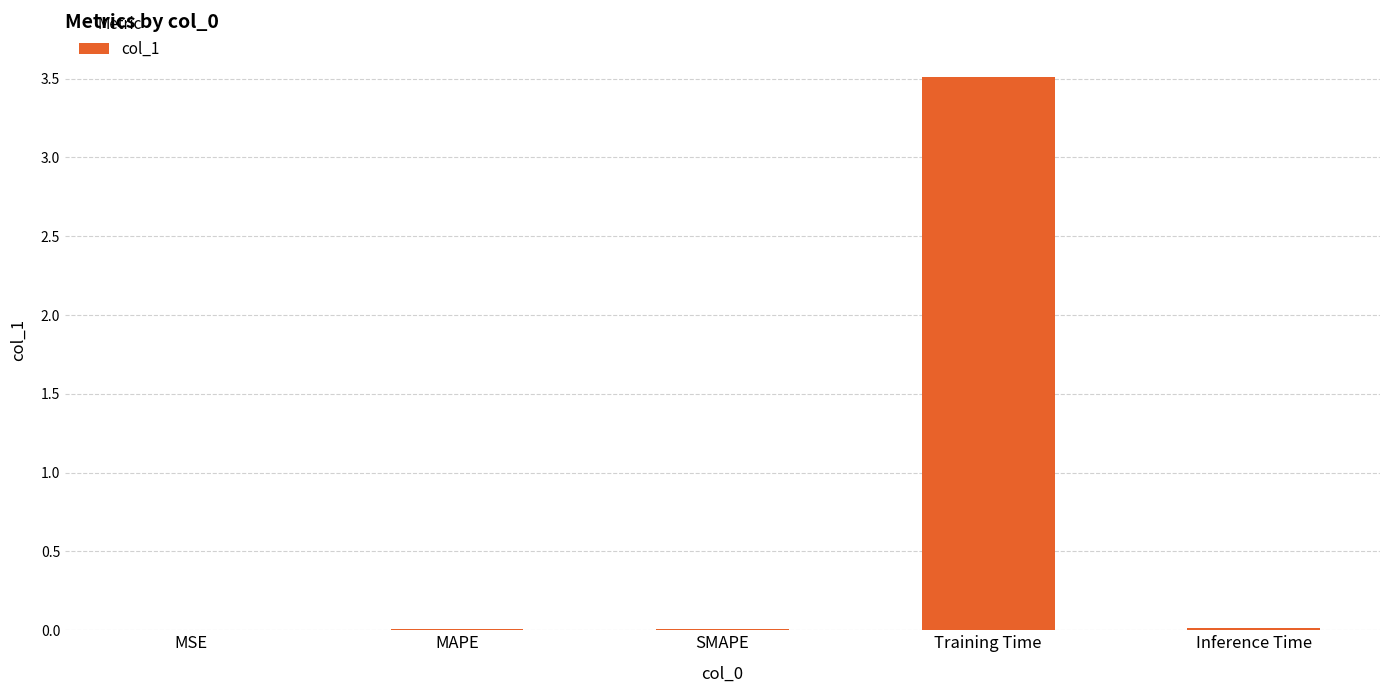

Is it true that the value at Inference Time is 0.0?

True